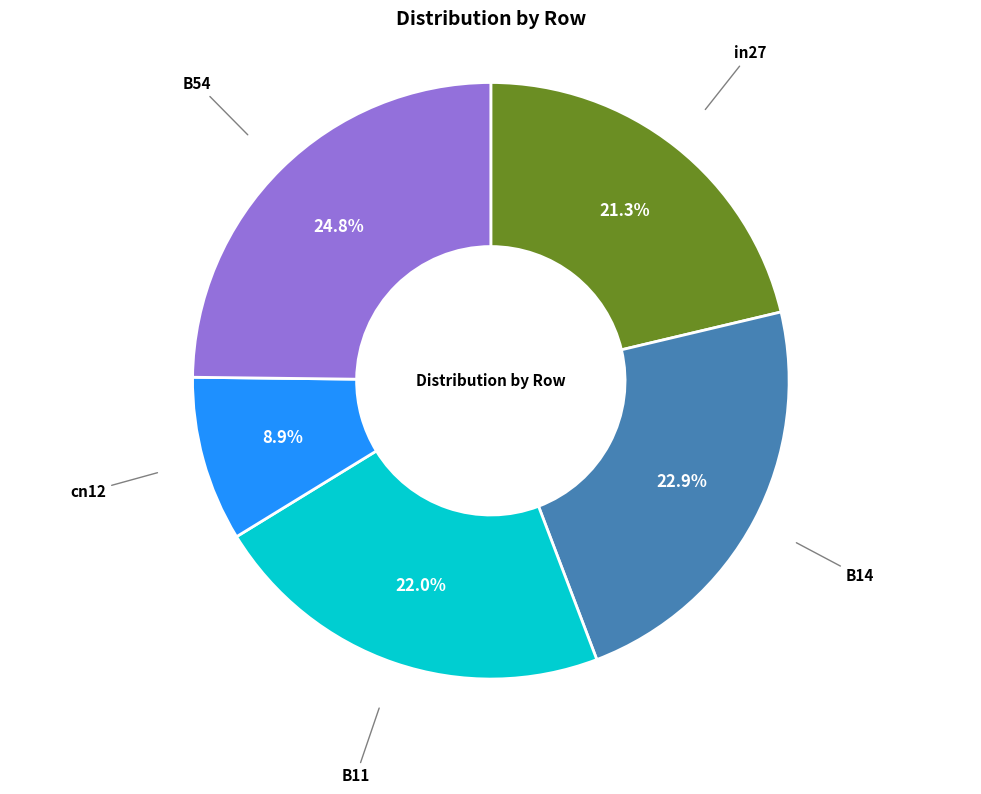

How many segments does this pie chart have?

5